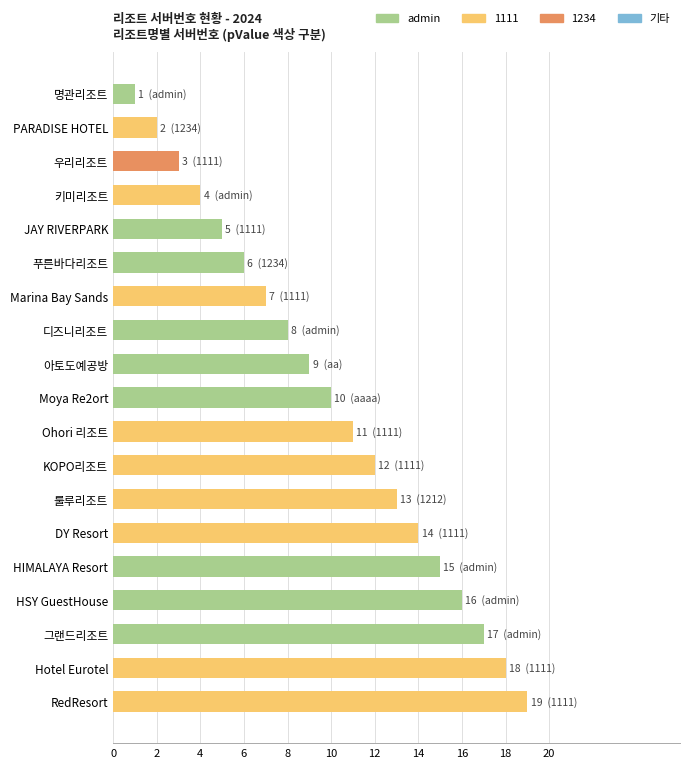

Reading bottom to top, what are all the values shown in this chart?

19	18	17	16	15	14	13	12	11	10	9	8	7	6	5	4	3	2	1